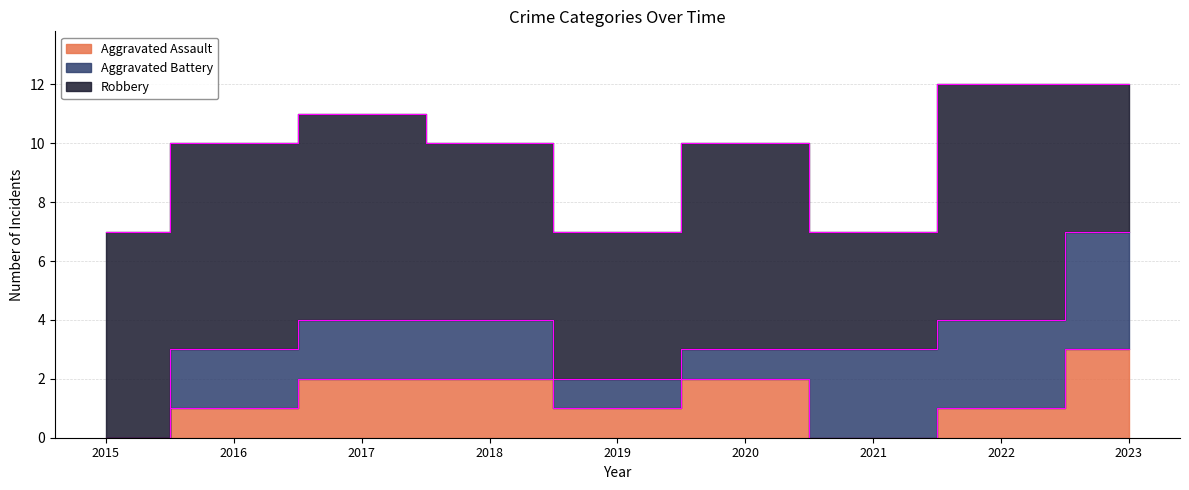

Which series has the largest total across all categories?

Robbery